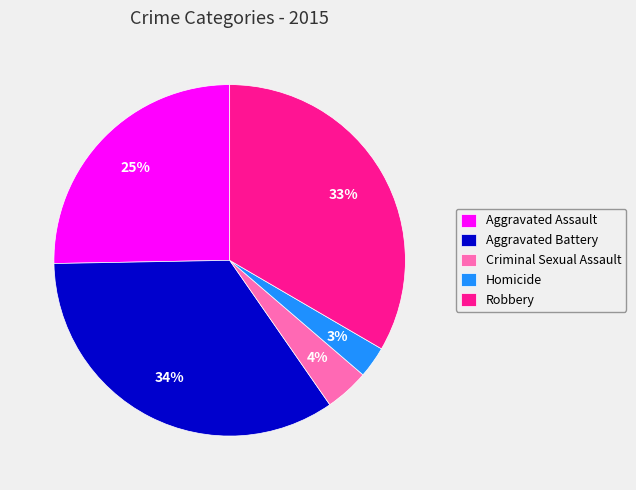

Is there any slice that represents more than half of the pie?

No